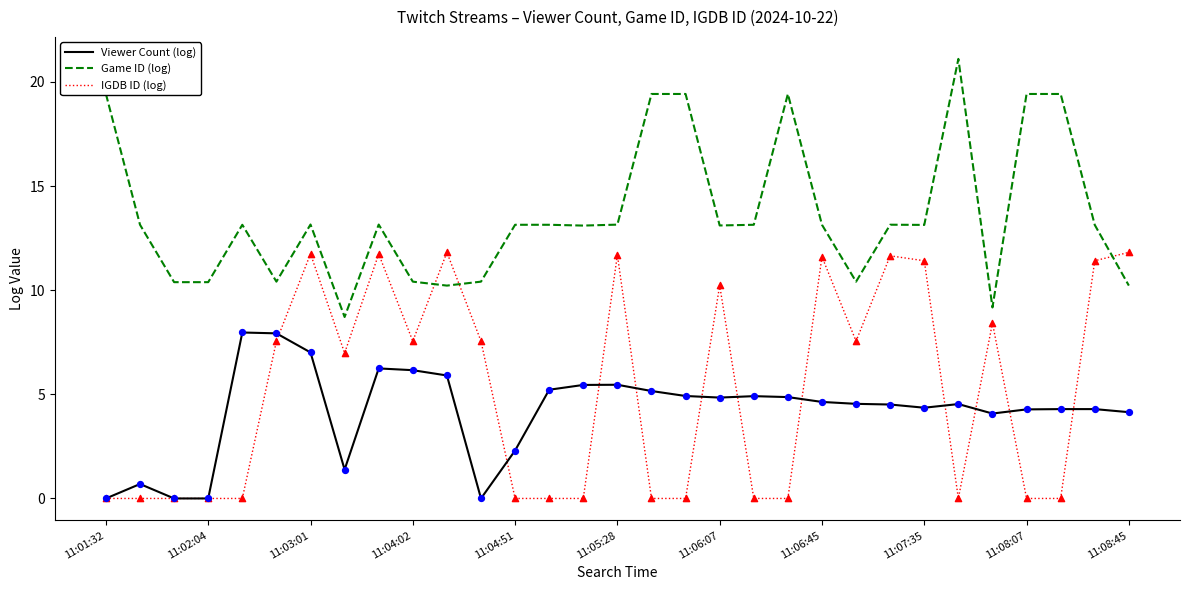

True or false: Game ID (log) and Viewer Count (log) cross at least once.

False